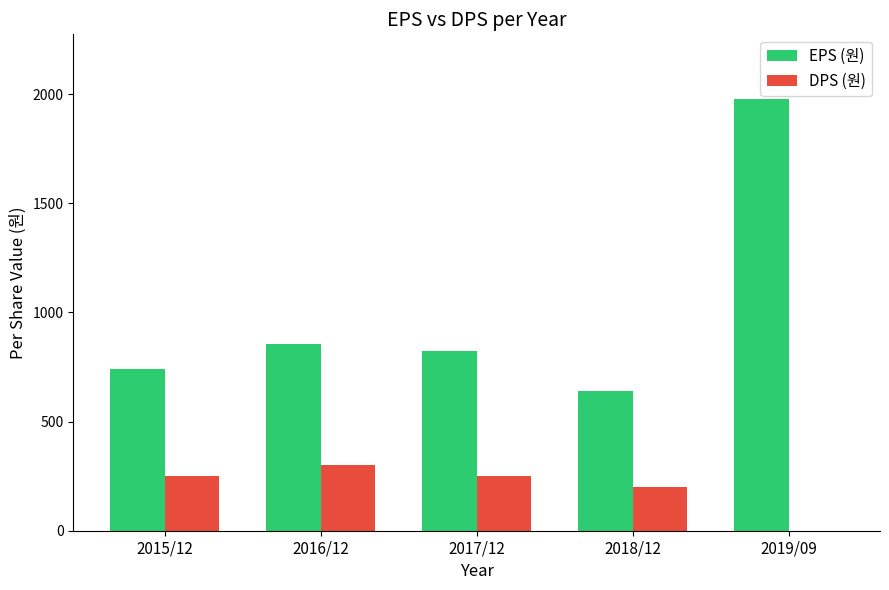

At which category is the sum across all series the highest?

2019/09